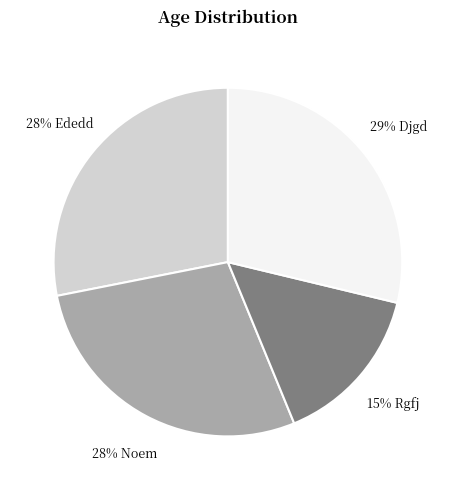

To the nearest percent, what is the average slice percentage?

25%